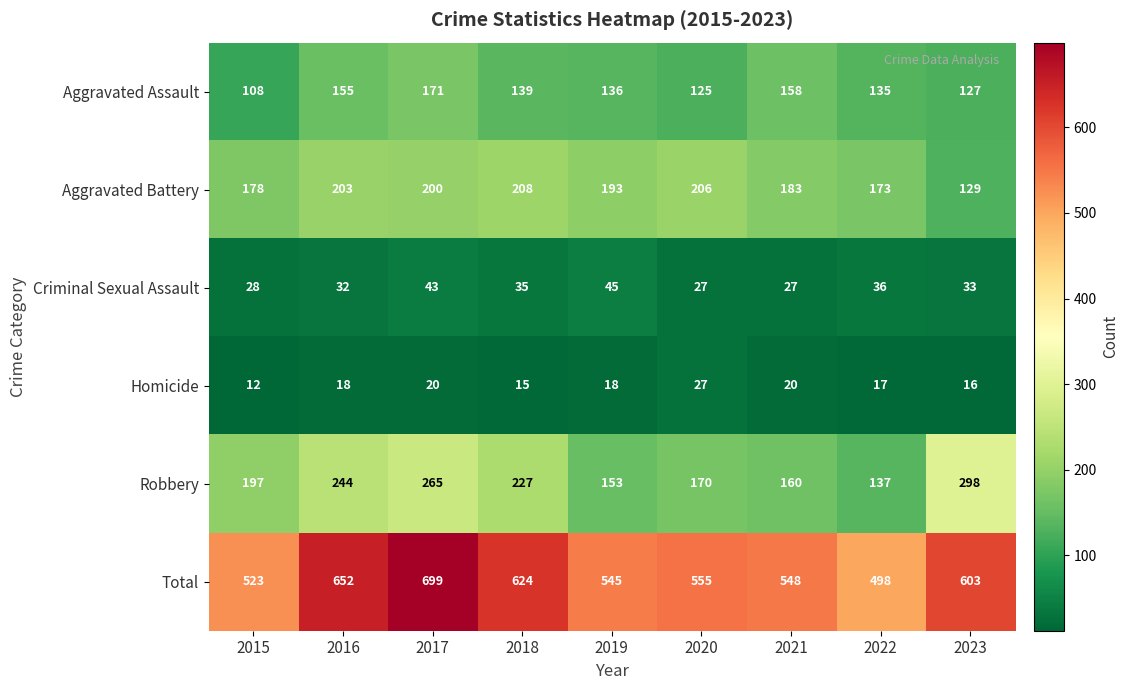

The value of Aggravated Battery at 2018 is 208. True or false?

True